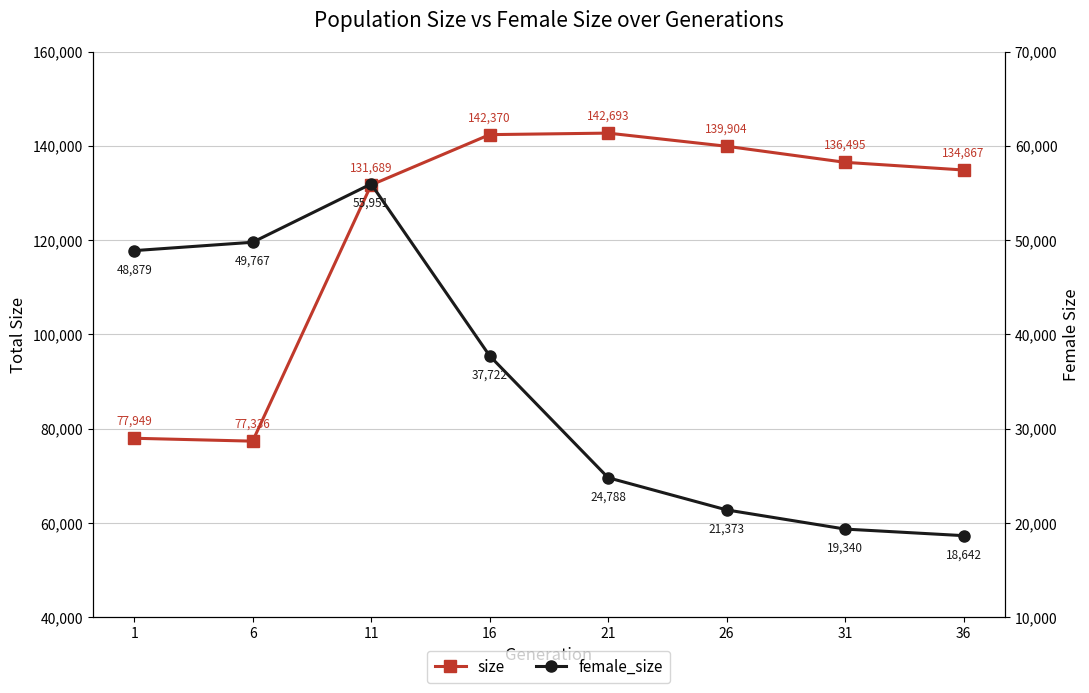

What is the smallest value displayed?

18642